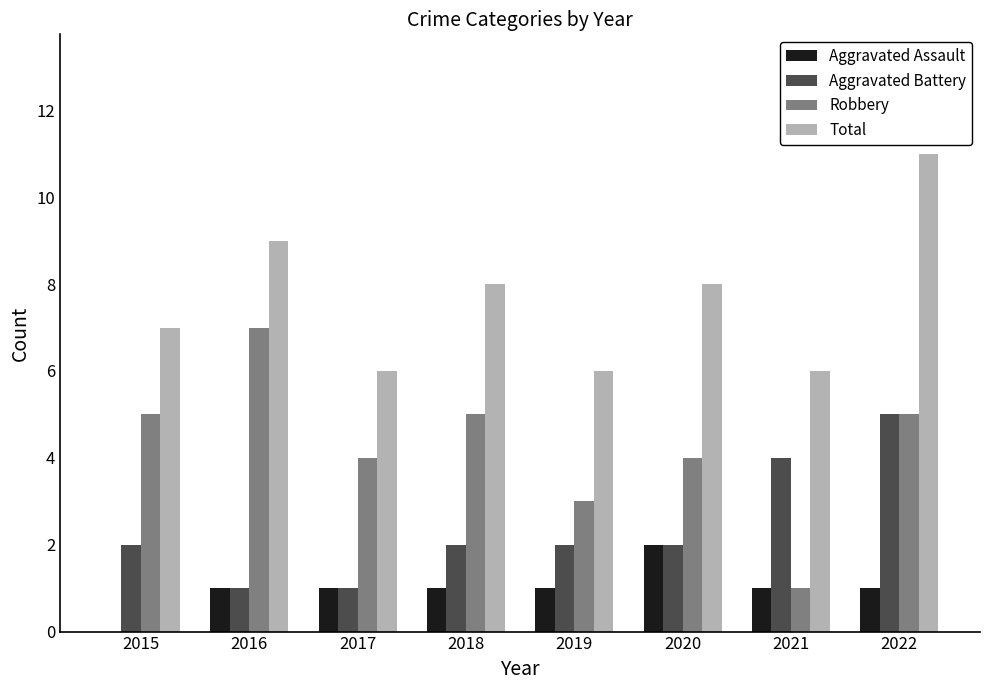

The Total series shows 8 at 2022. True or false?

False